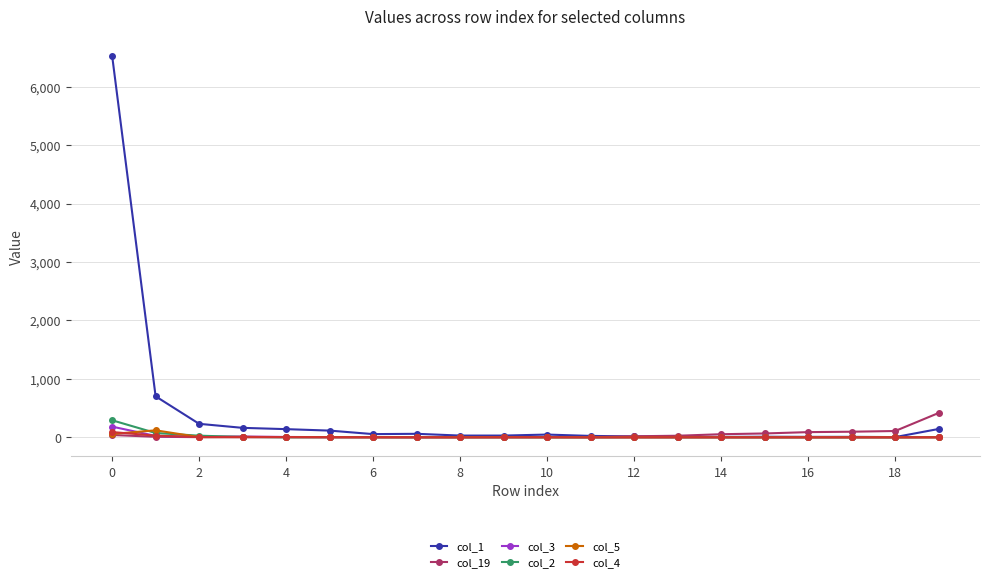

Which series has the largest range (max minus min)?

col_1